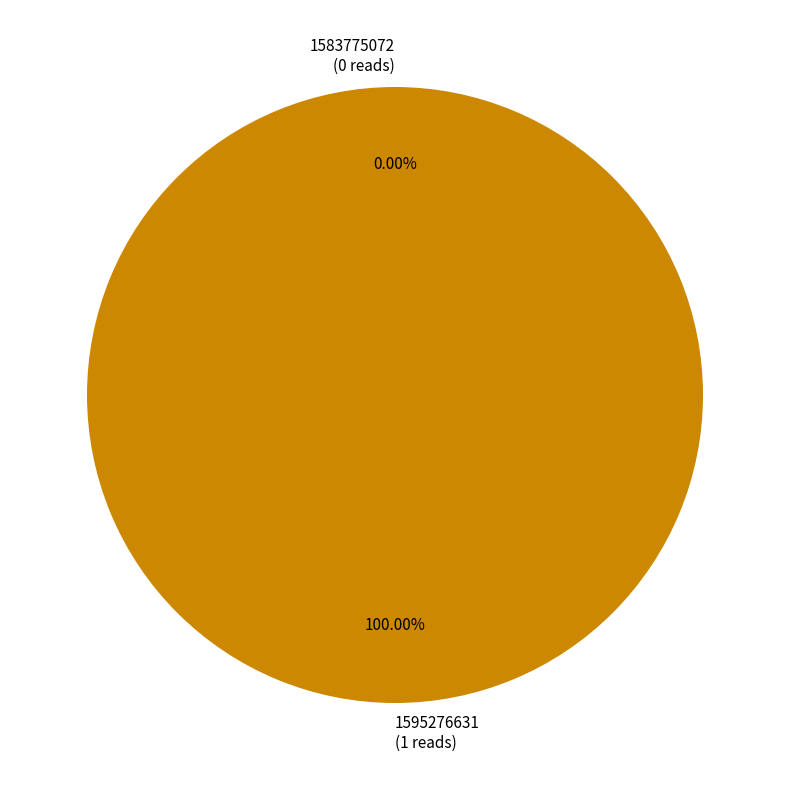

Which slice represents more than half of the pie?

1595276631